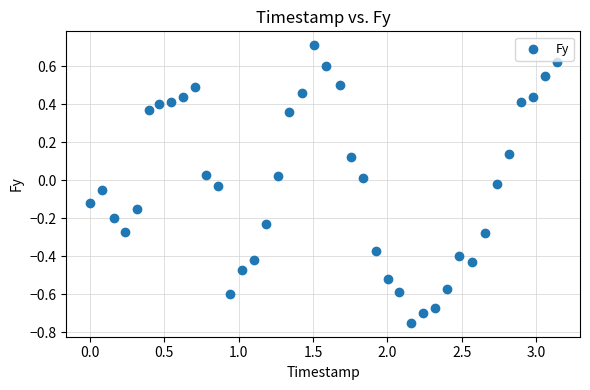

What is the range of X values (max minus min)?

3.1